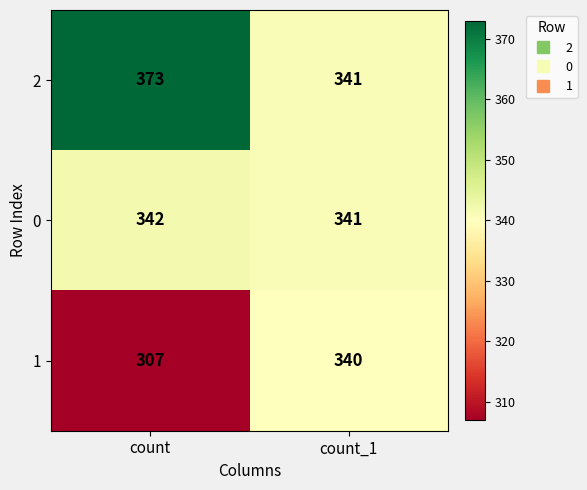

Rank the series by their maximum value, from lowest to highest.

1, 0, 2